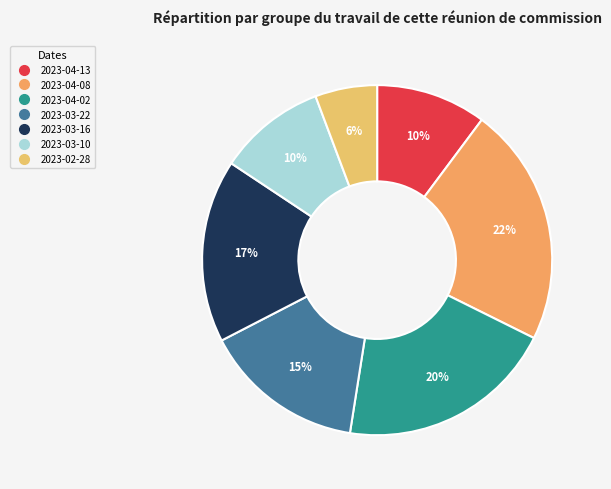

True or false: 2023-03-10 accounts for 19% of the total.

False